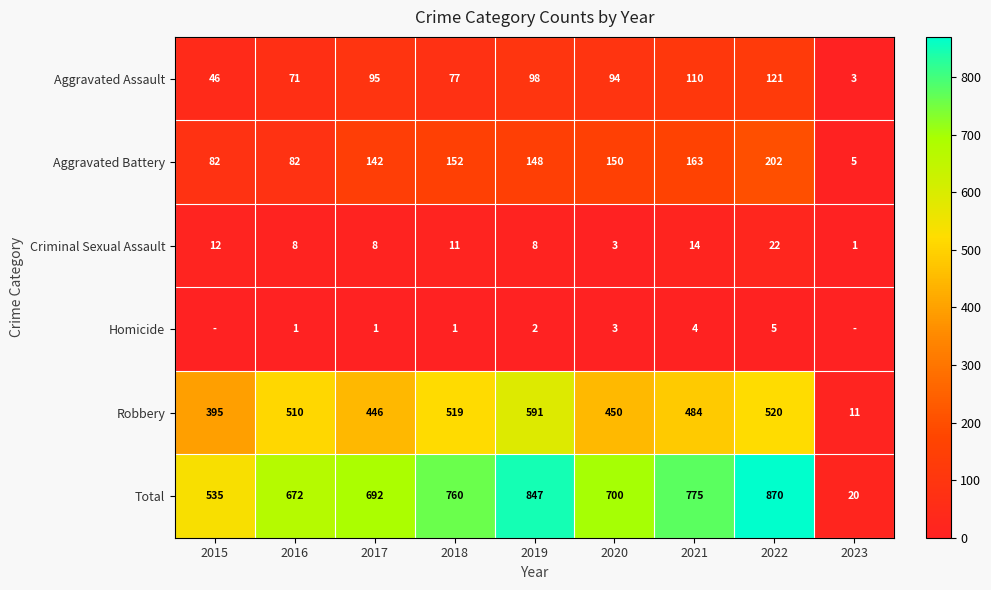

Rank the series at 2017 from lowest to highest value.

Homicide, Criminal Sexual Assault, Aggravated Assault, Aggravated Battery, Robbery, Total